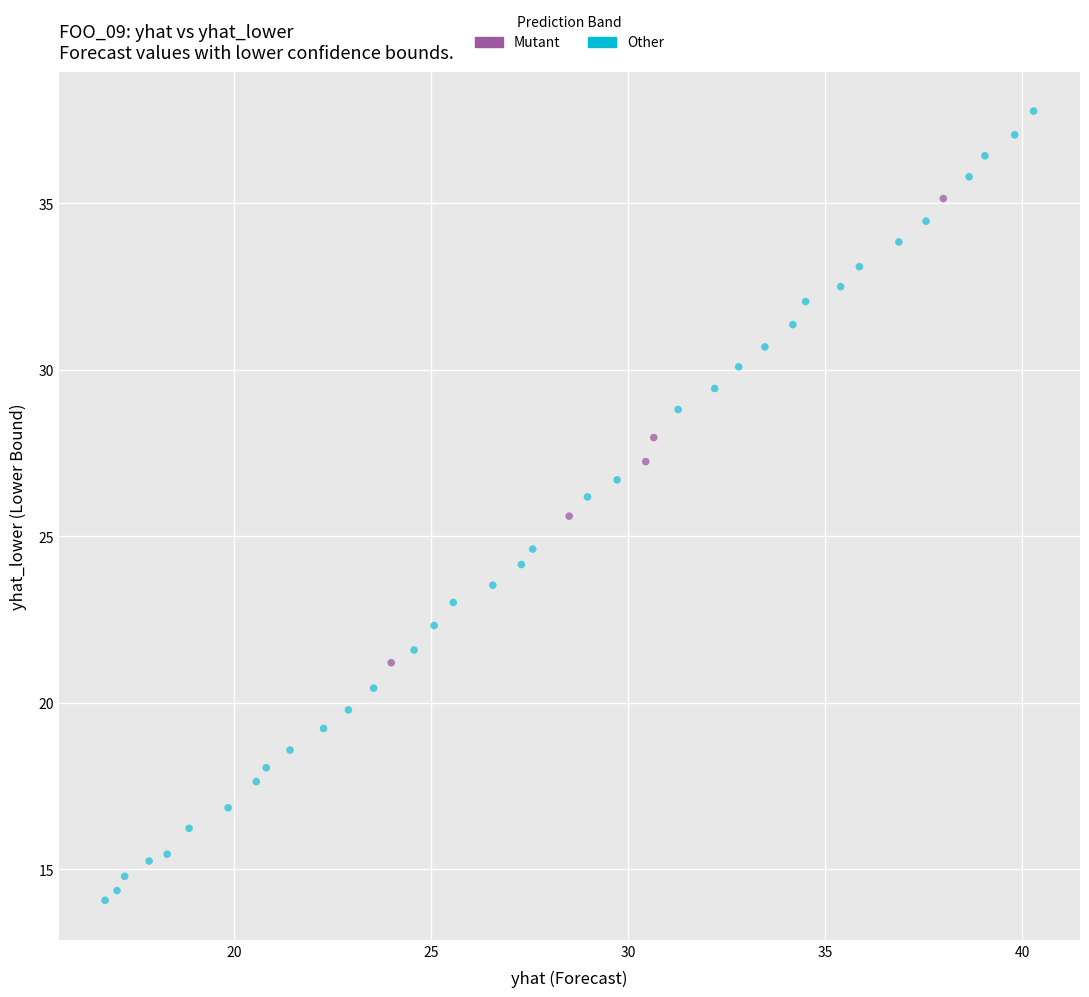

Which series reaches the maximum Y coordinate?

Other